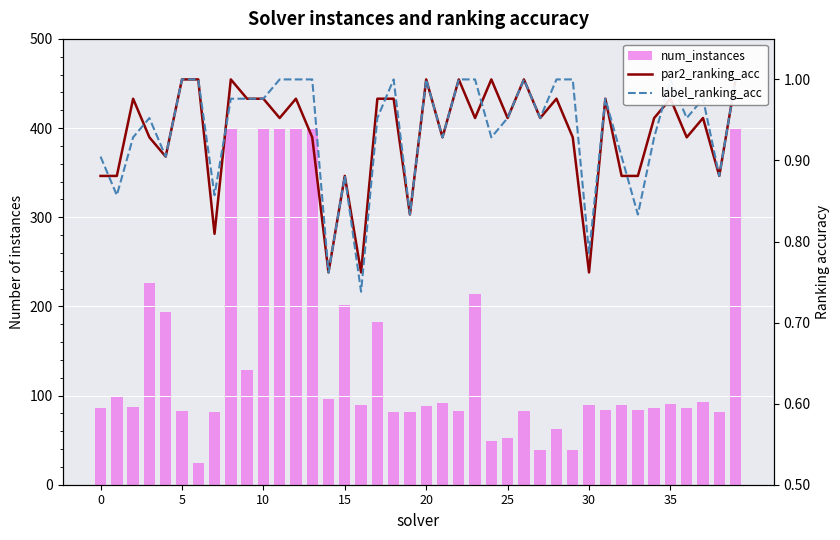

Read the label_ranking_acc value at 33.

0.8